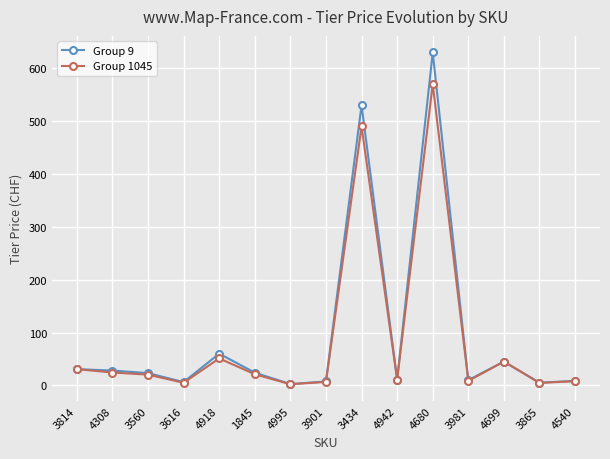

The value of Group 1045 at 4680 is 570.0. True or false?

True